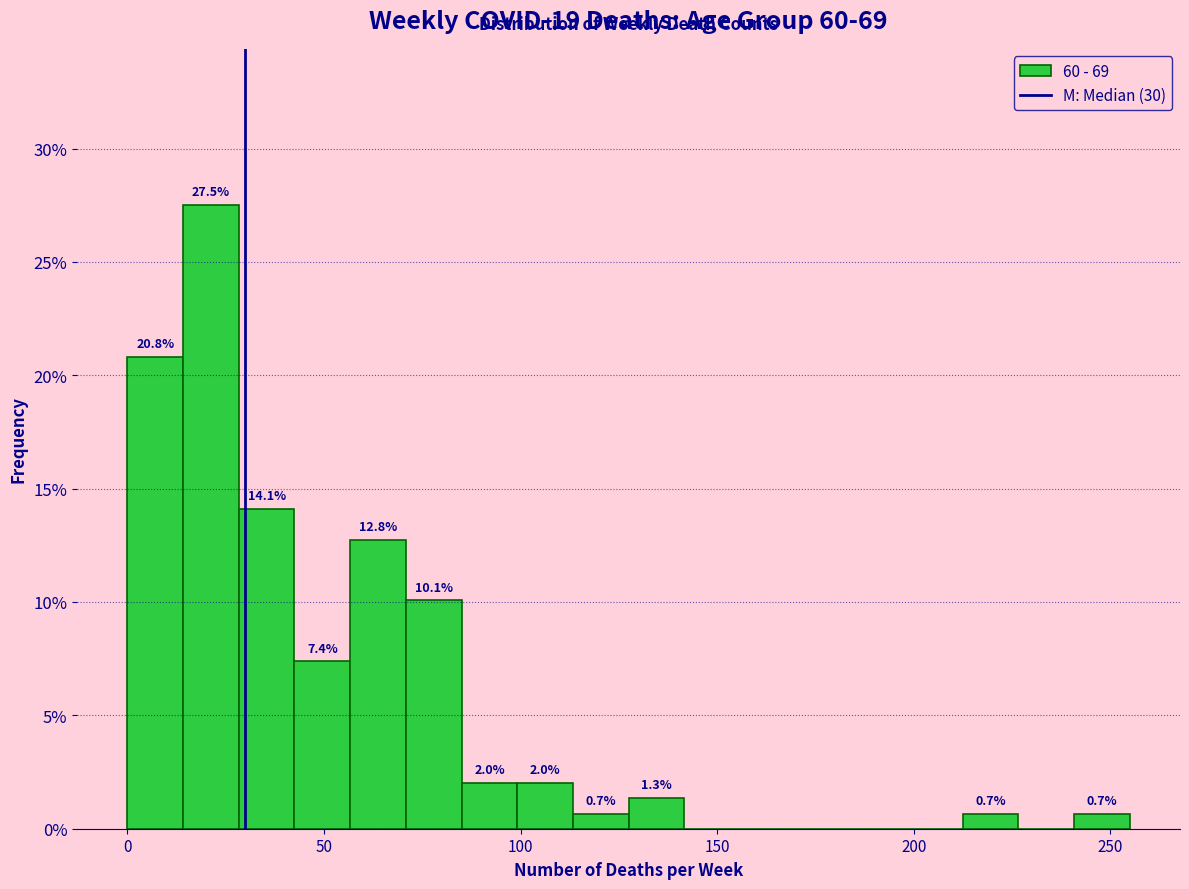

Read against the x-axis, roughly where is the centre of the tallest bar?

20